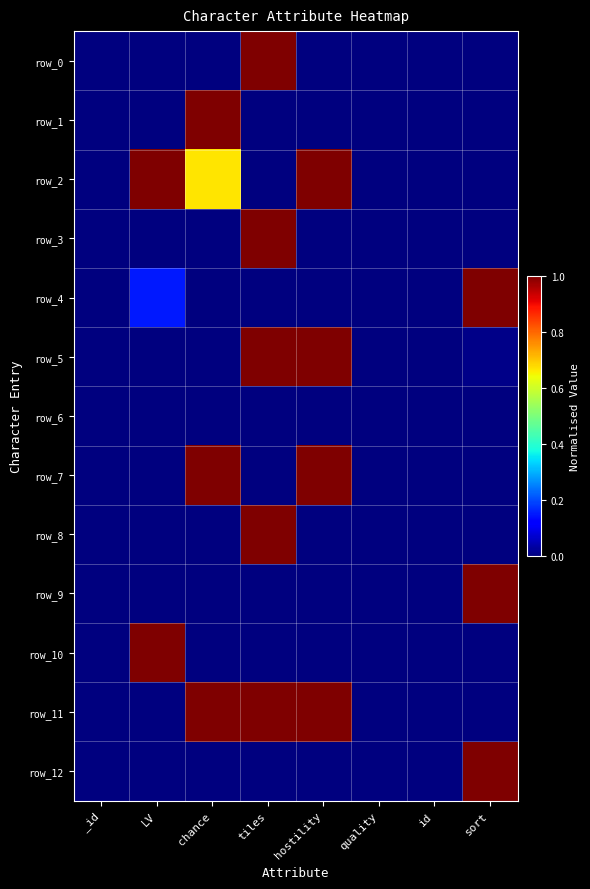

At which label is row_10 closest to 0?

_id